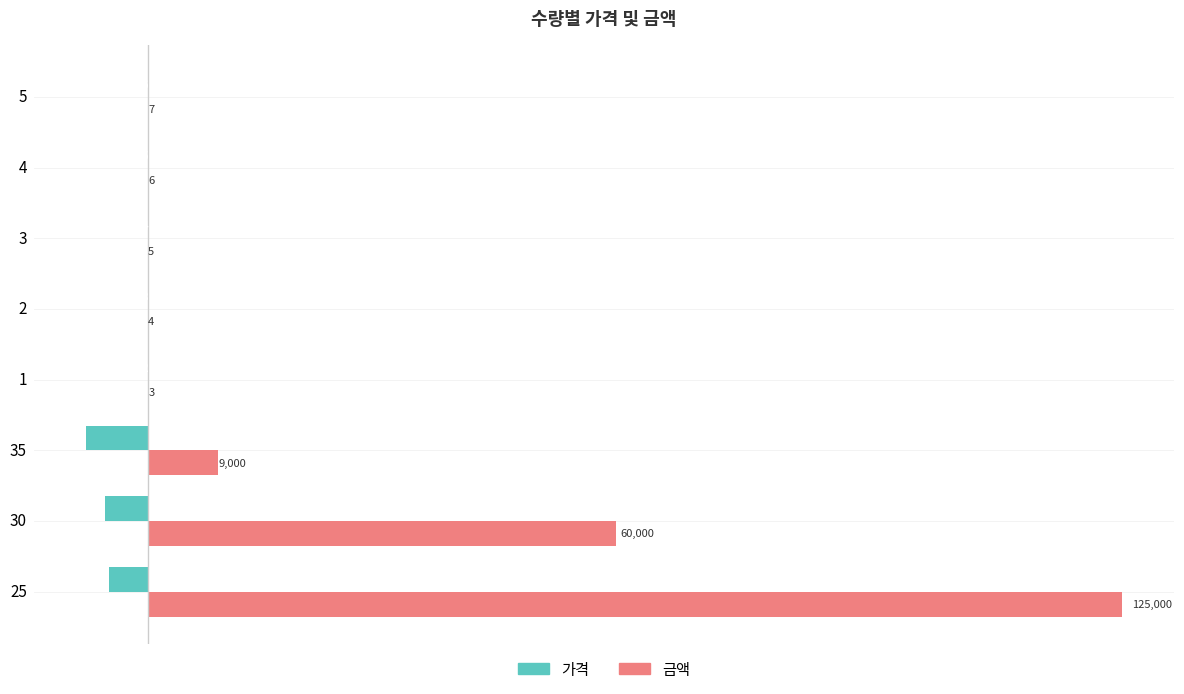

What is the sum of all 금액 values?

194025